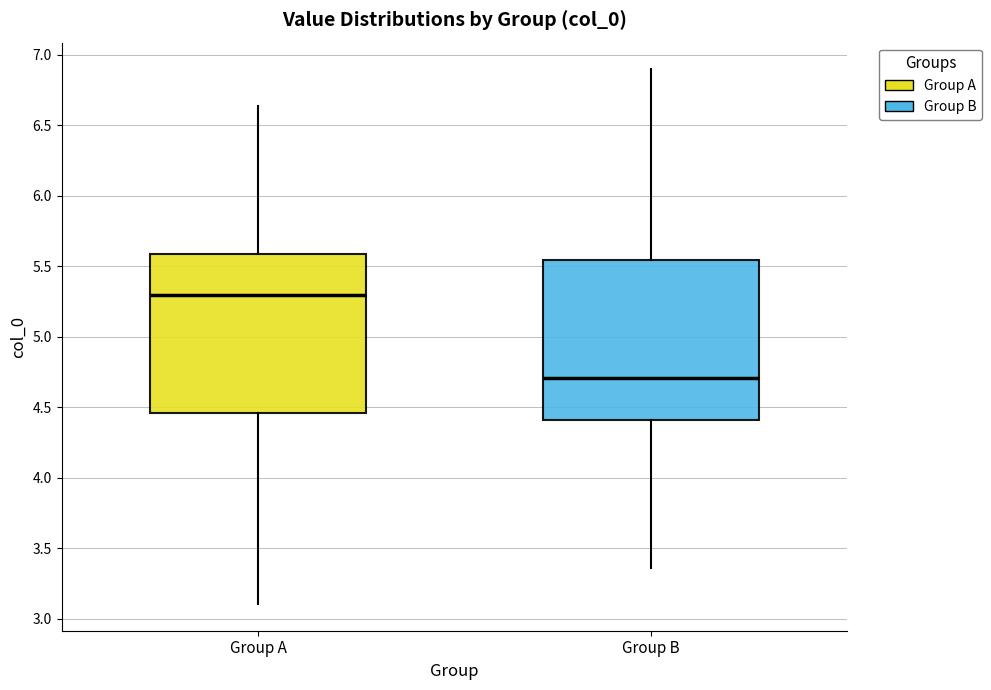

Where does the lower whisker of the box for Group A end on the y-axis? The values are not printed on the chart, so give them approximately, as read against the axis.

3.10